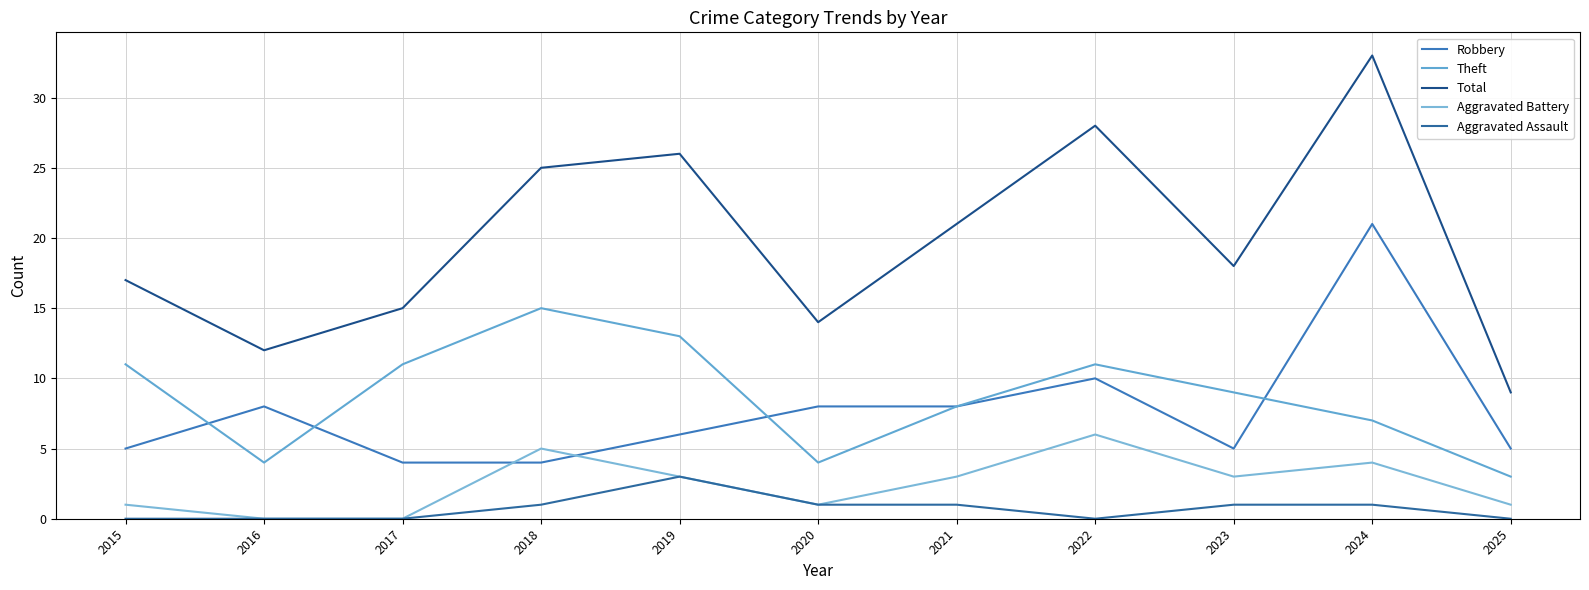

What is the greatest value displayed?

33